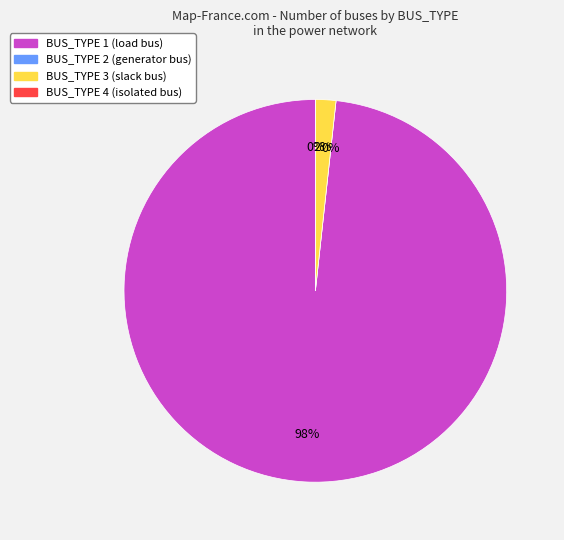

Do BUS_TYPE_3 and BUS_TYPE_2 together represent more than half of the pie?

No